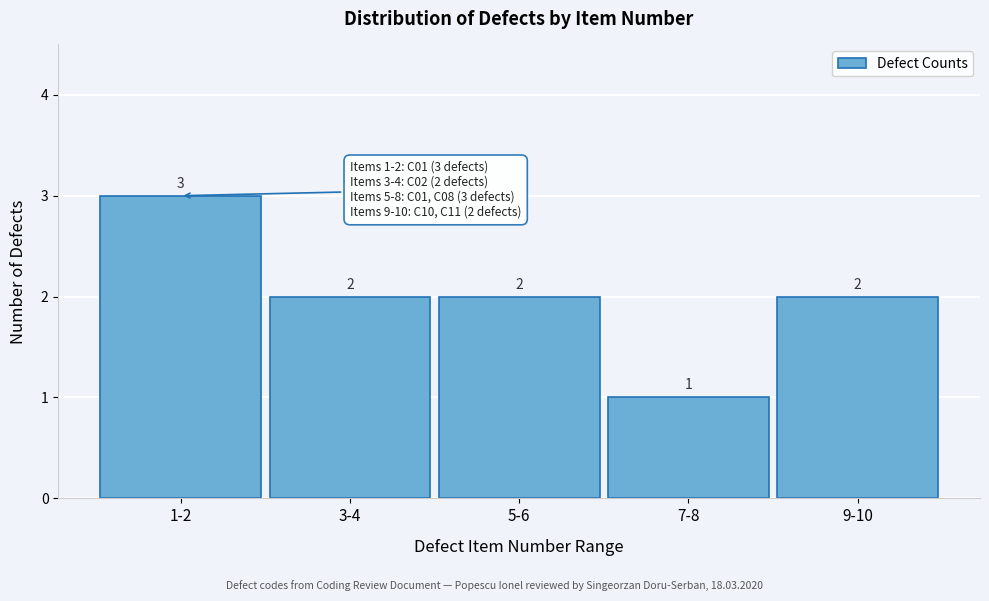

Reading left to right, extract all data points from this chart.

1-2=3	3-4=2	5-6=2	7-8=1	9-10=2